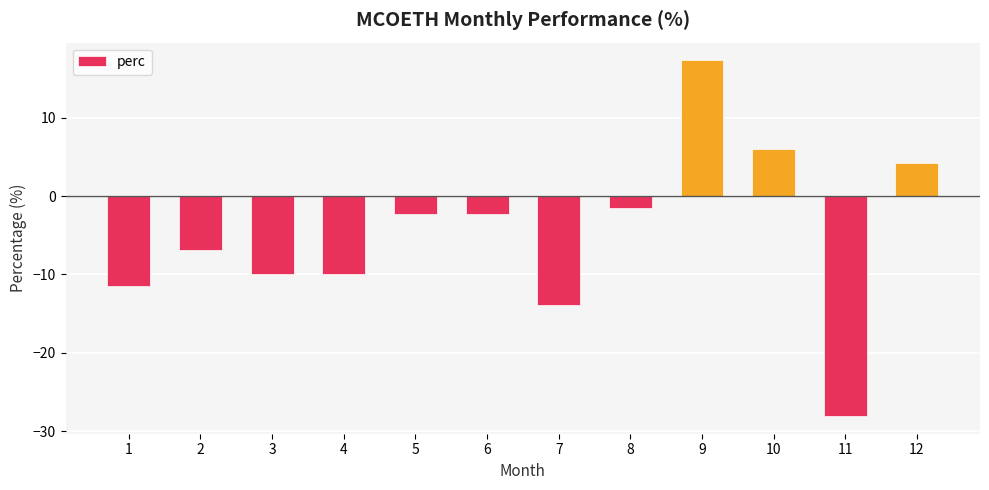

What is the value of the 12th bar from the left?

4.3